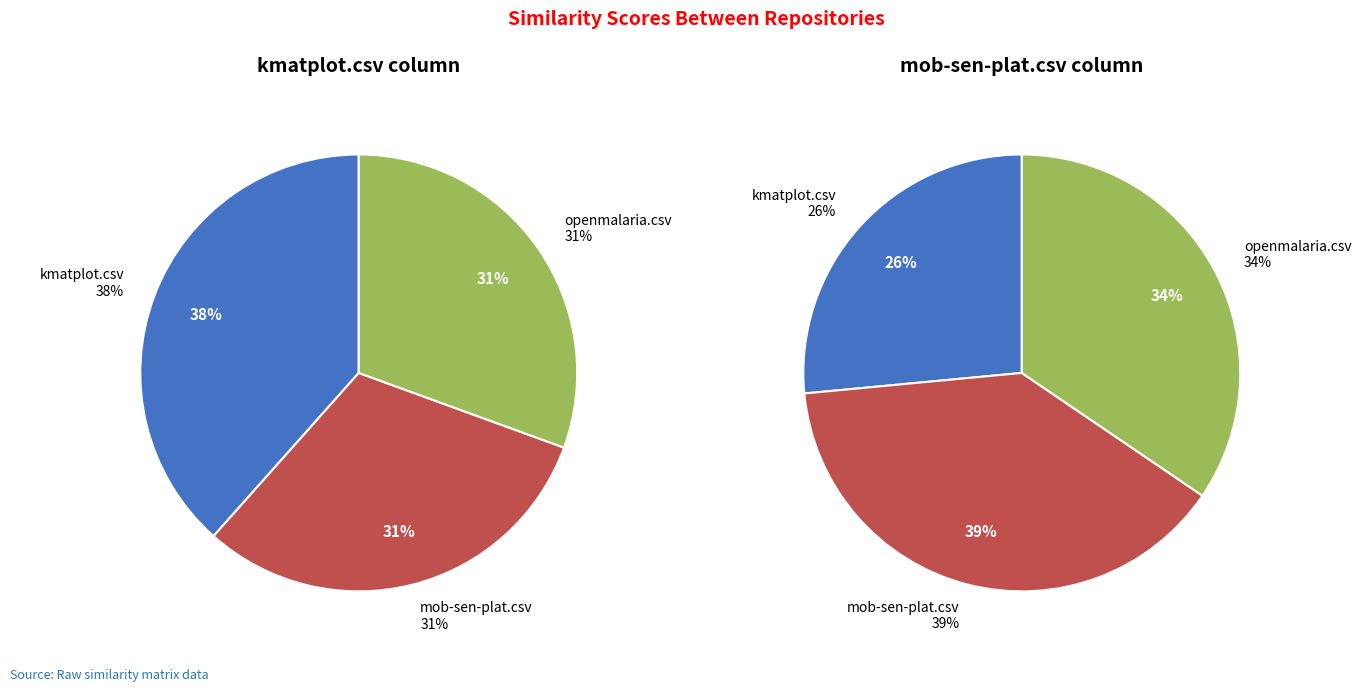

Which category has the smallest portion of the pie?

kmatplot.csv